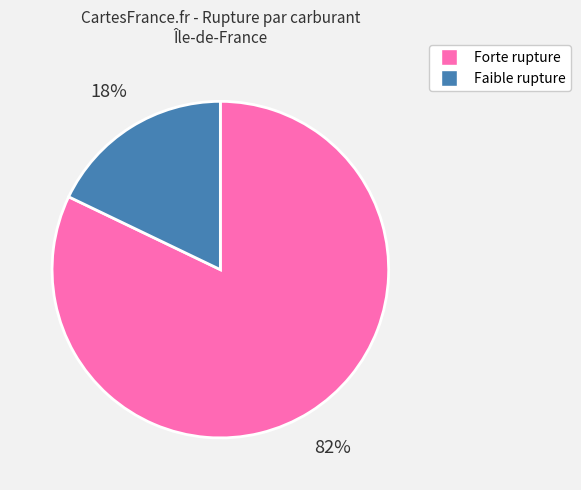

To the nearest percent, what is the difference between the largest and smallest slice percentages?

64%